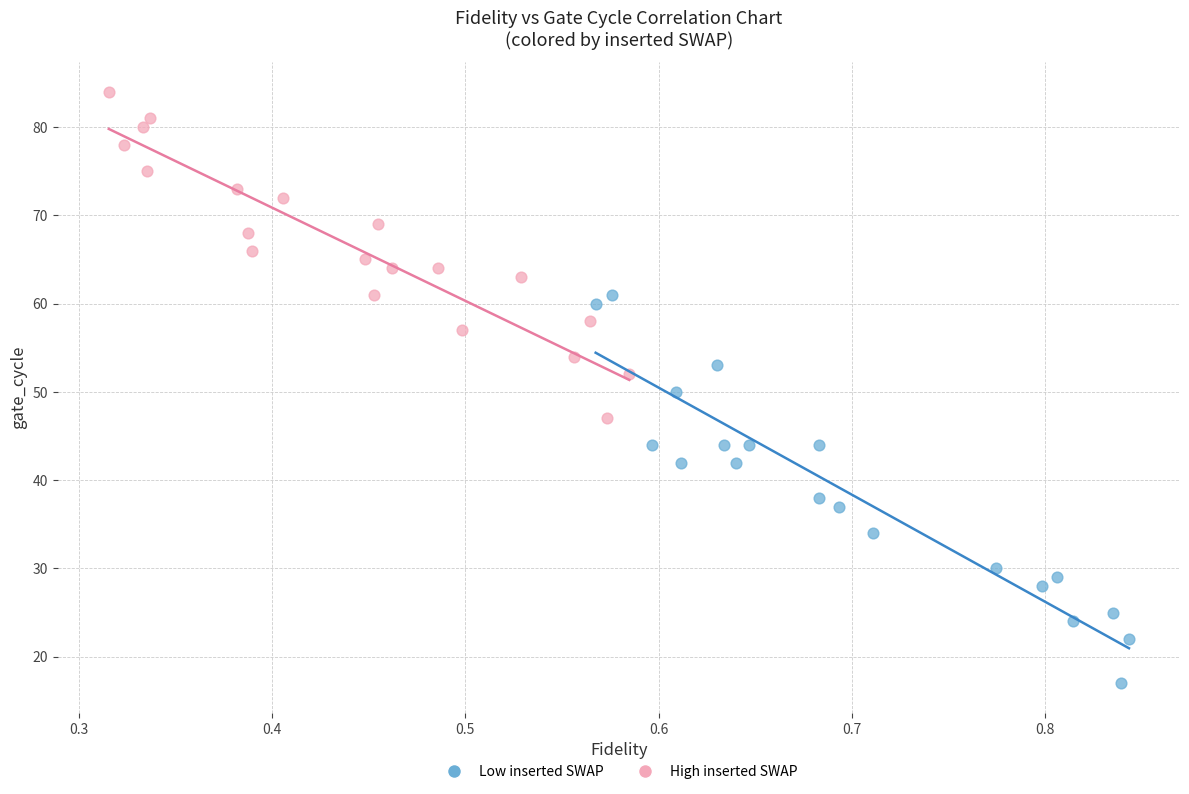

Which series contains the lowest Y value?

Low inserted SWAP